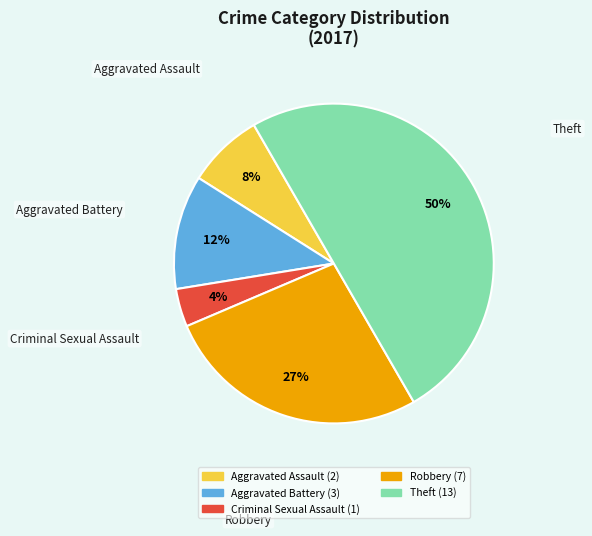

What is the ratio of the value at Theft to the value at Robbery?

1.9